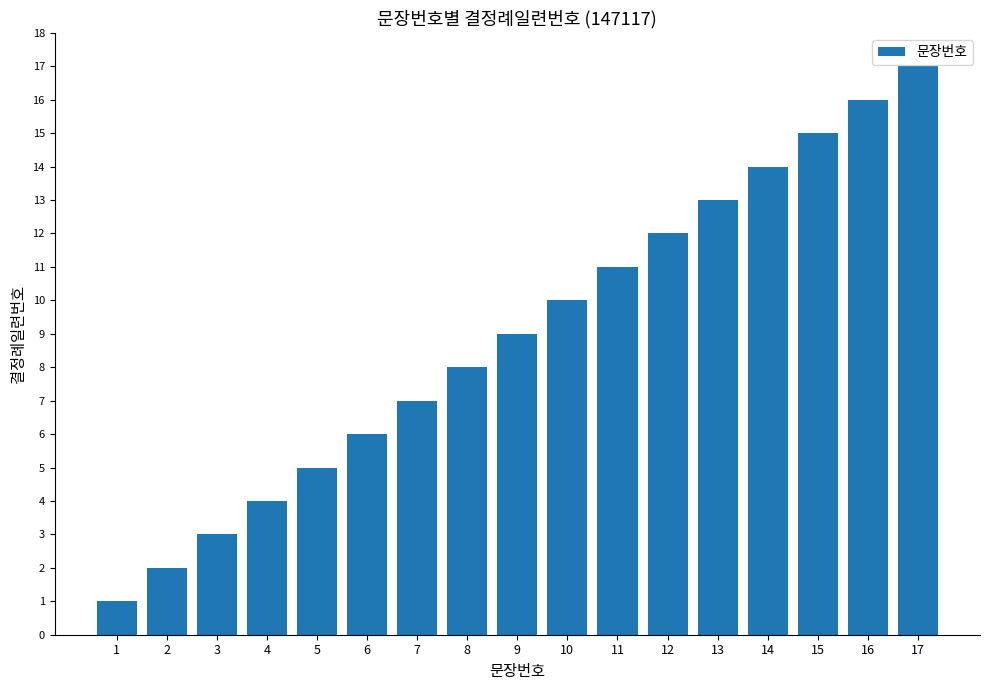

What is the sum of all values?

153